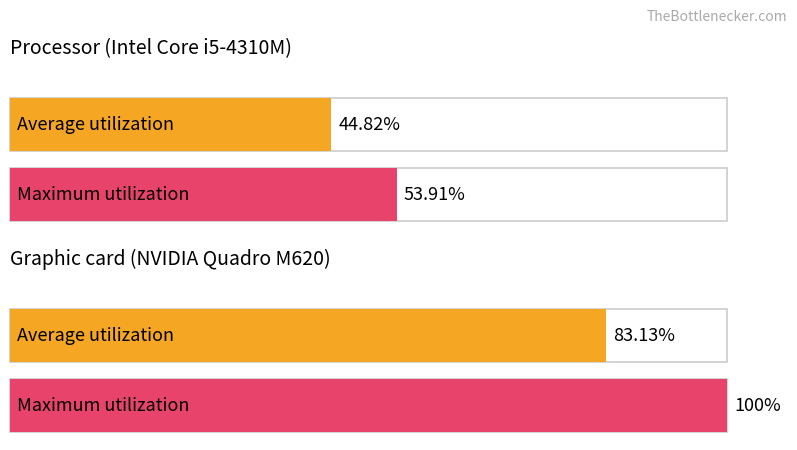

What is the minimum value for Average utilization?

44.8